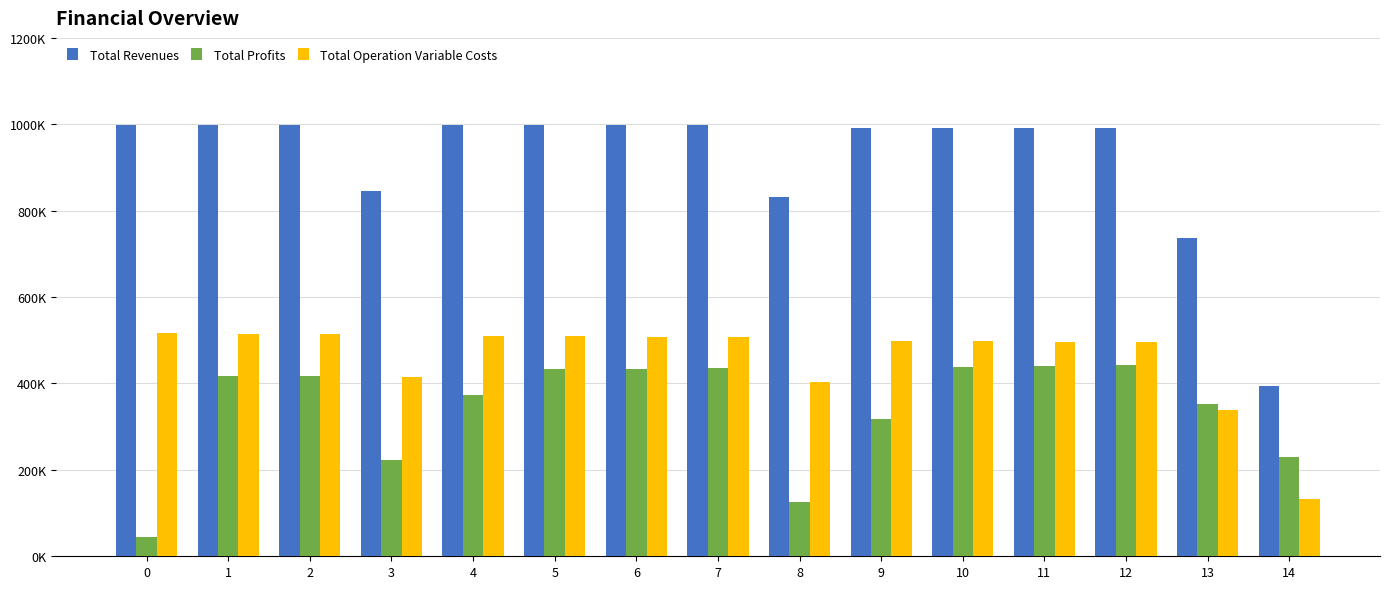

The value of Total Operation Variable Costs at 4 is 725634.5. True or false?

False